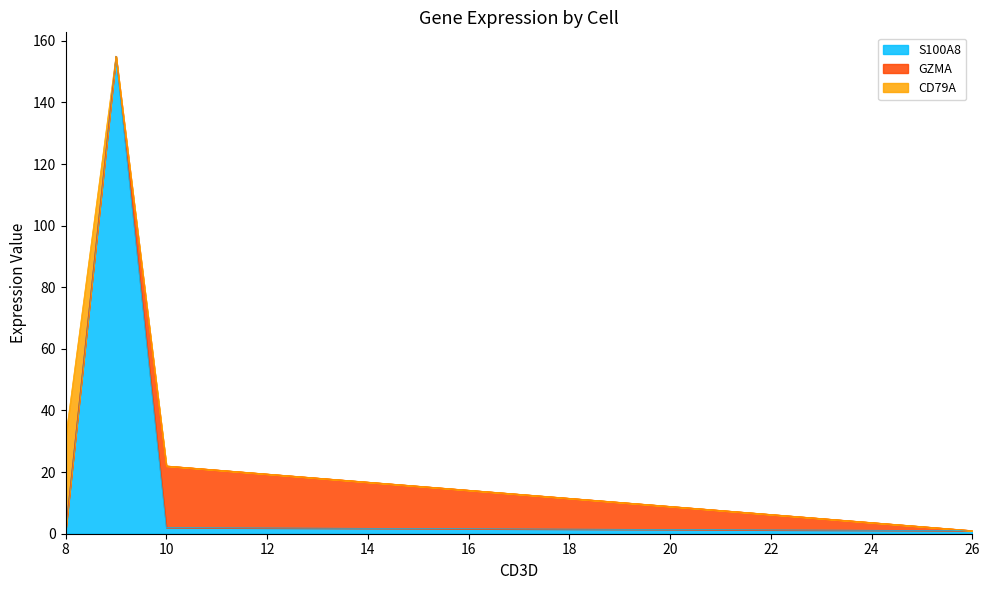

True or false: S100A8 has a value of 1 at 8.

True